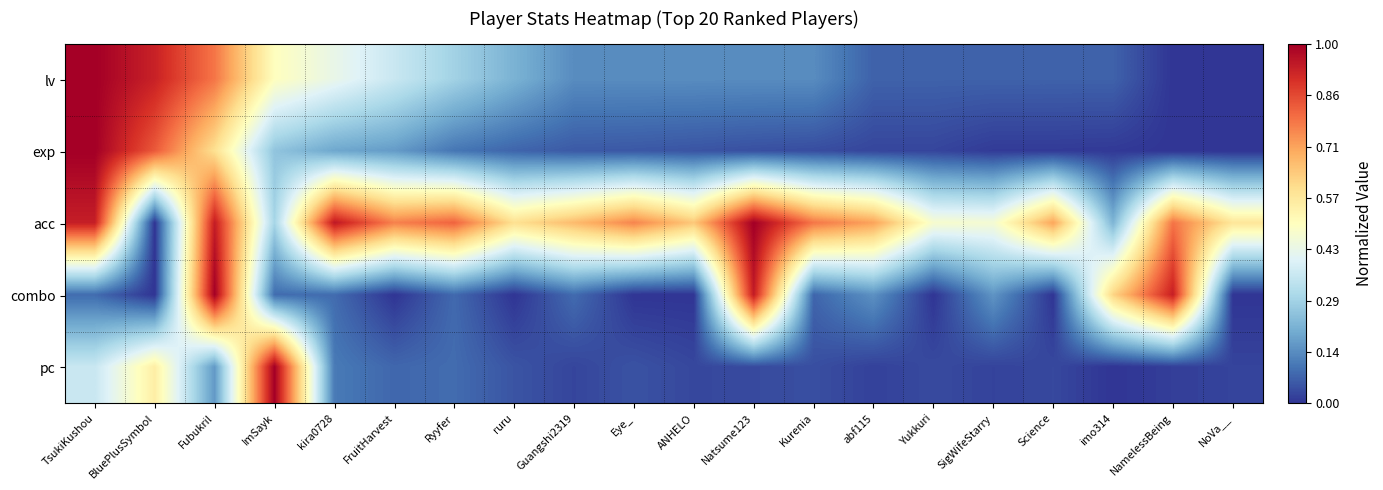

What is the greatest value displayed?

1.0